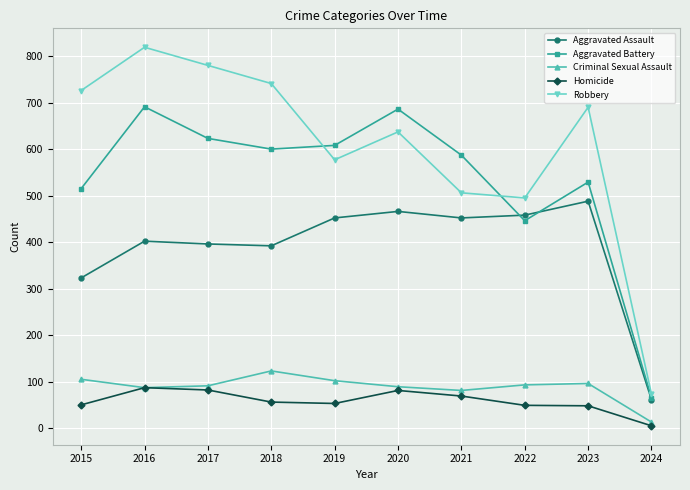

What is the difference between the second highest and second lowest values in the Aggravated Battery series?

240